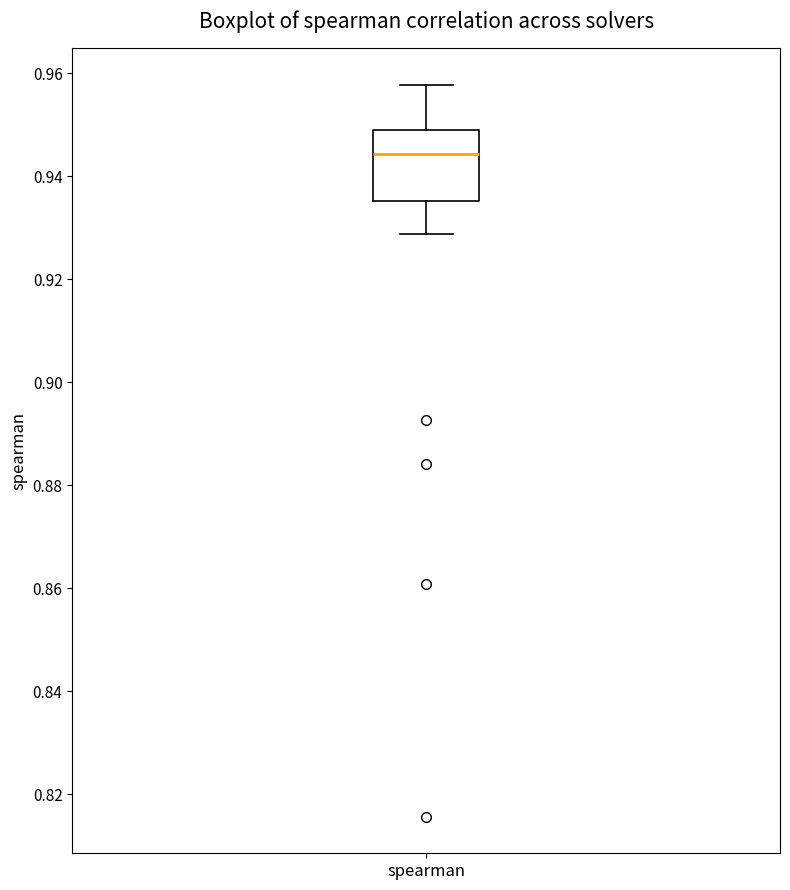

Where does the lower whisker of the box for spearman end on the y-axis? The values are not printed on the chart, so give them approximately, as read against the axis.

0.928